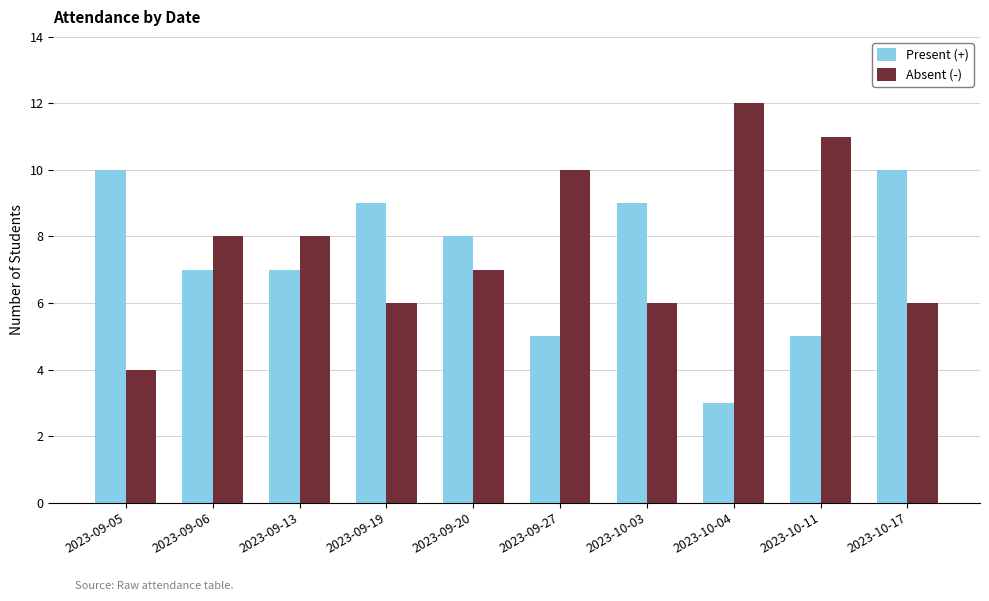

What is the sum of the Present (+) values at 2023-10-11 and 2023-10-17?

15